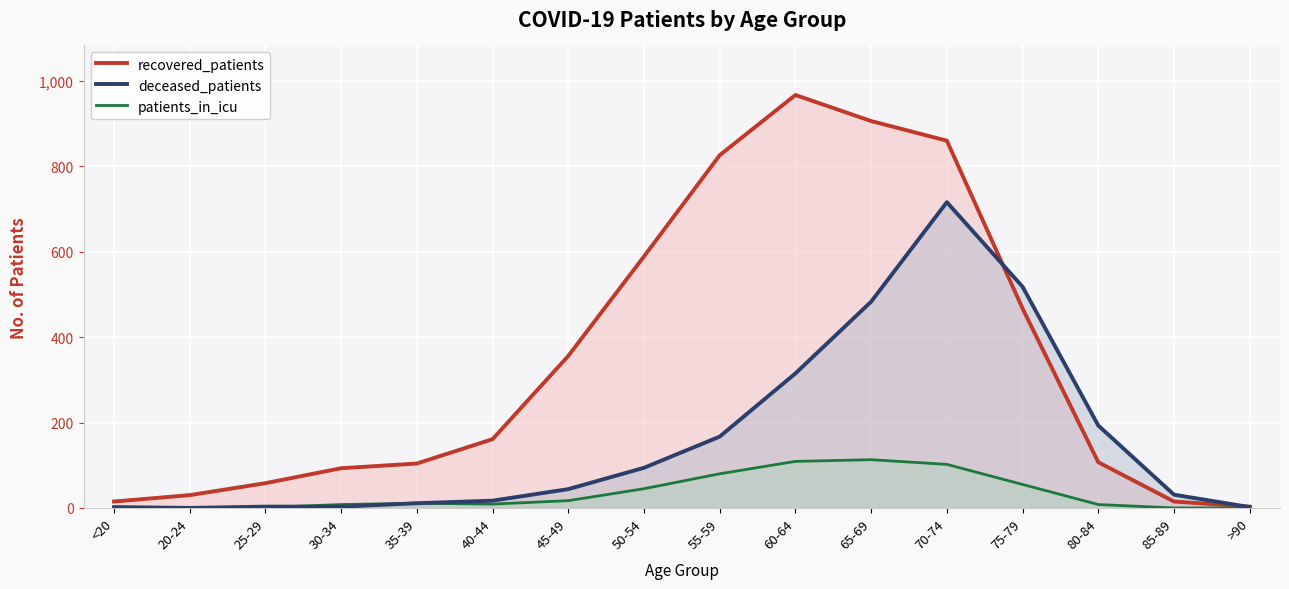

Is the value of deceased_patients at 40-44 greater than the value of patients_in_icu at >90?

Yes